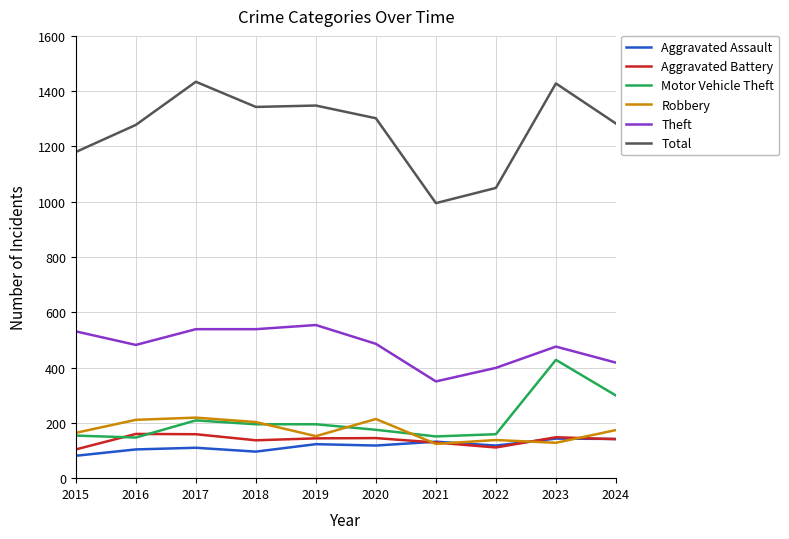

How many lines are shown in the chart?

6